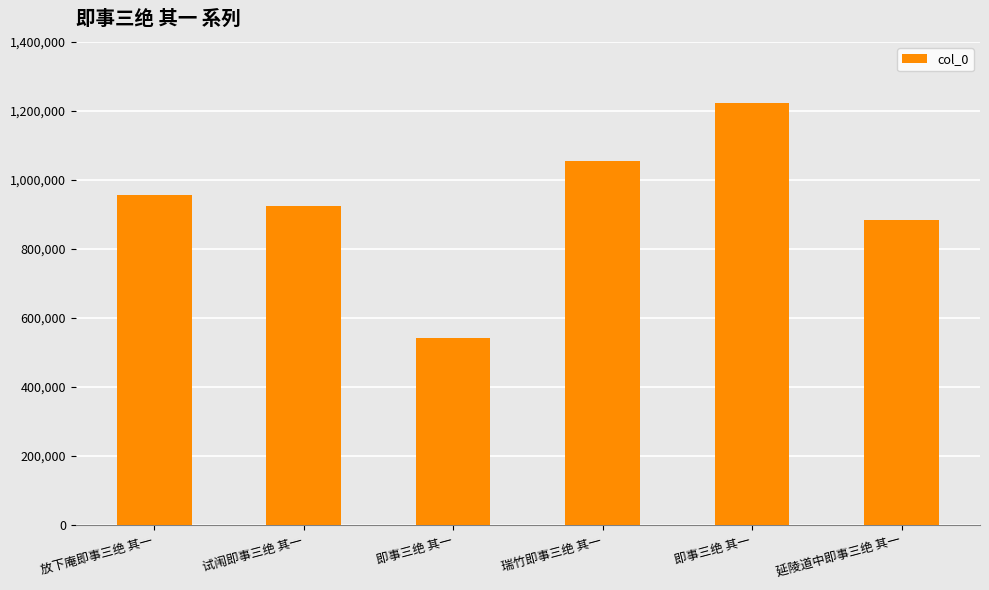

What is the value of the 3rd bar from the left?

539739